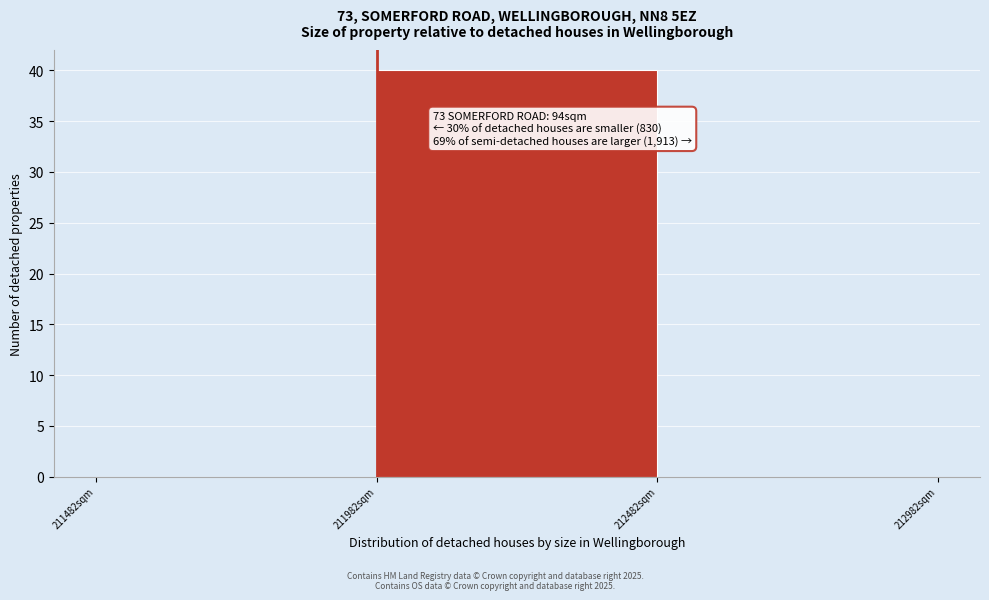

Which range on the x-axis has the tallest bar?

212000 to 212500